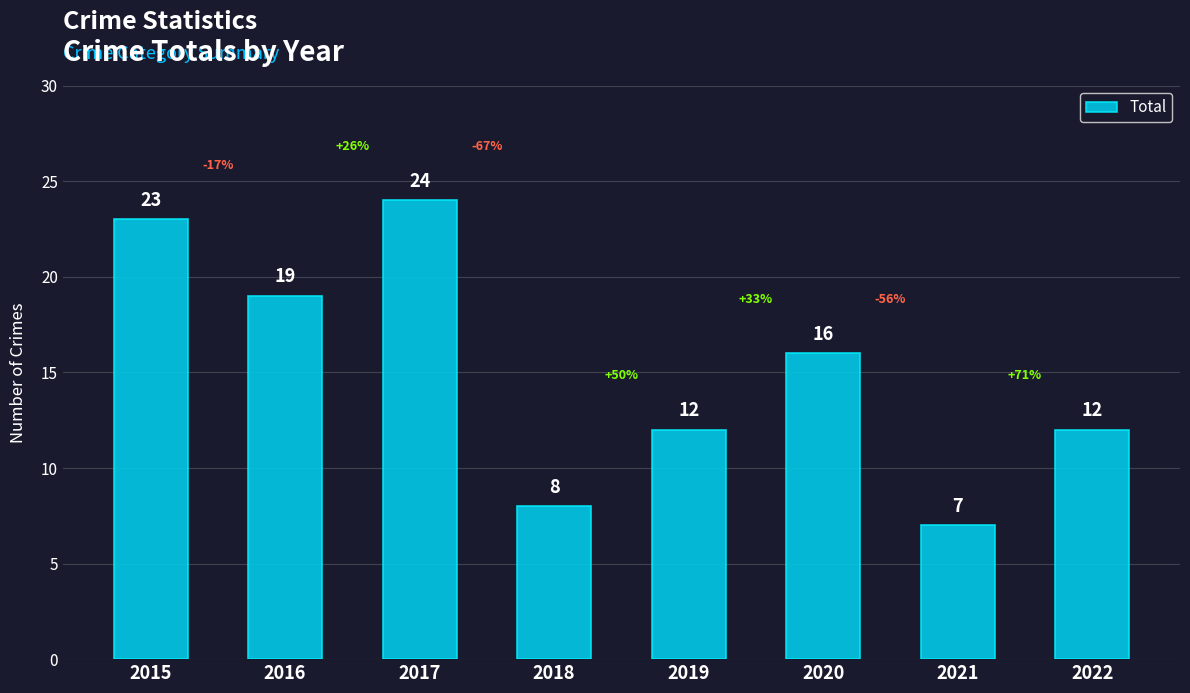

Is it true that the value at 2020 is 9?

False